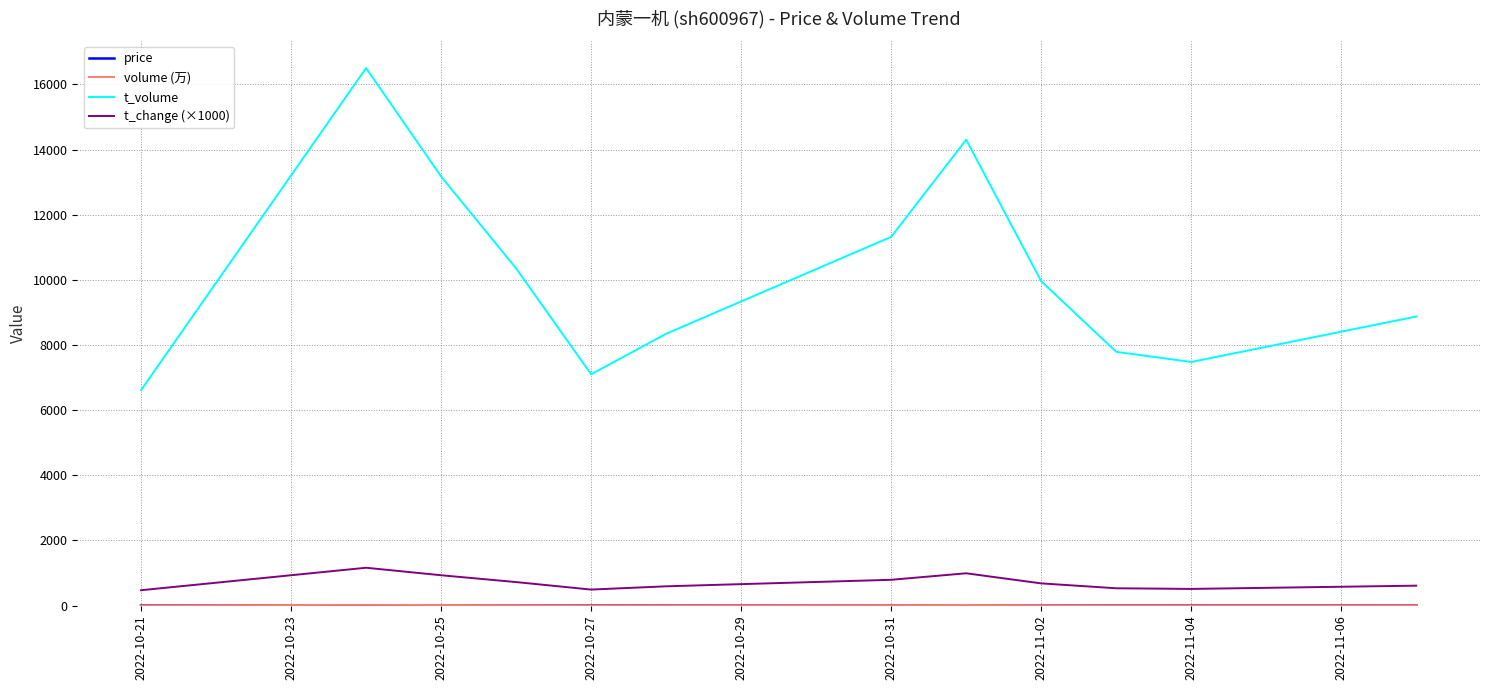

What is the greatest value displayed?

16504.0